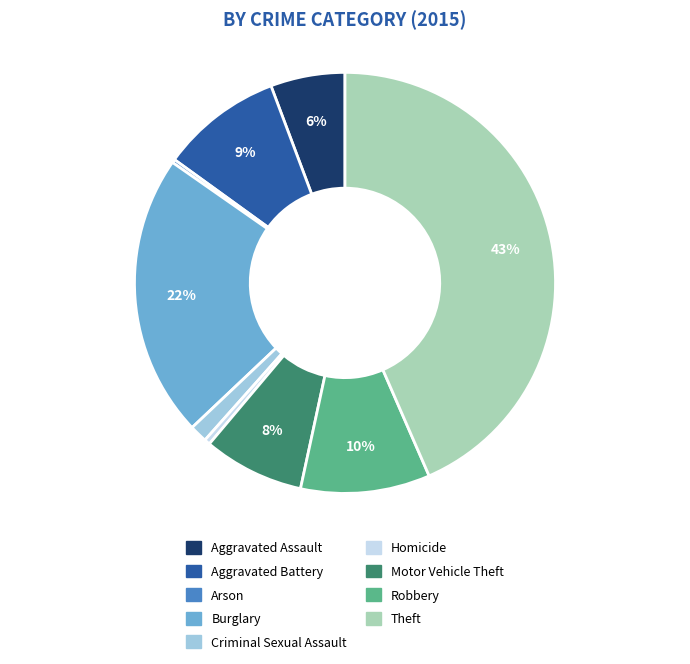

To the nearest percent, what is the difference between the Robbery and Motor Vehicle Theft slice percentages?

2%